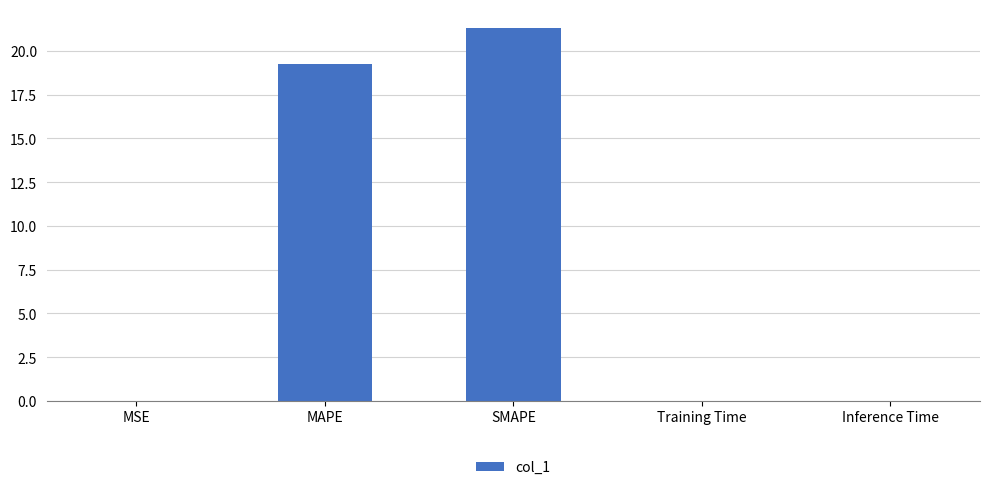

What is the greatest value displayed?

21.3